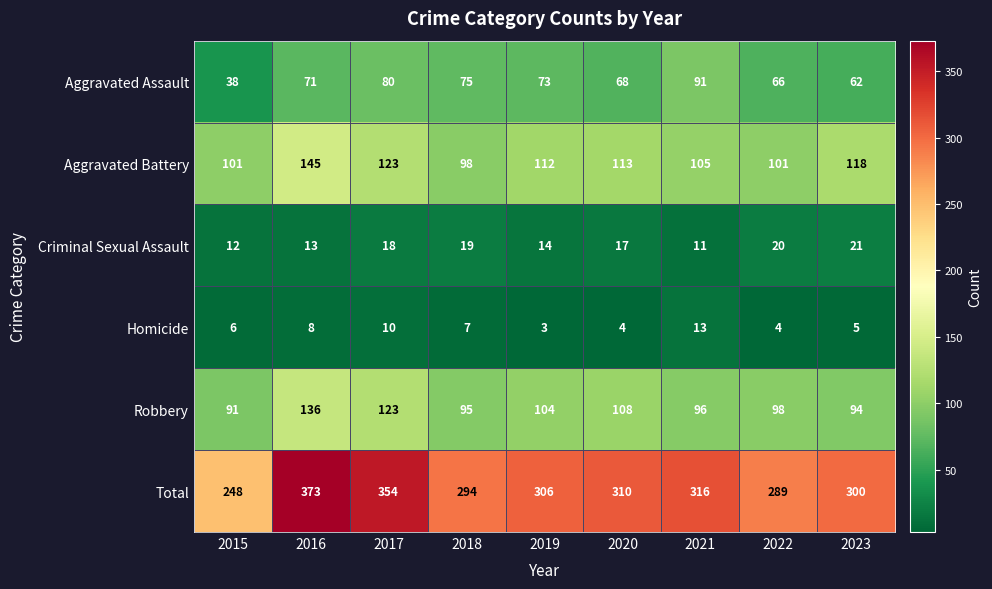

At which category is the sum across all series the highest?

2016